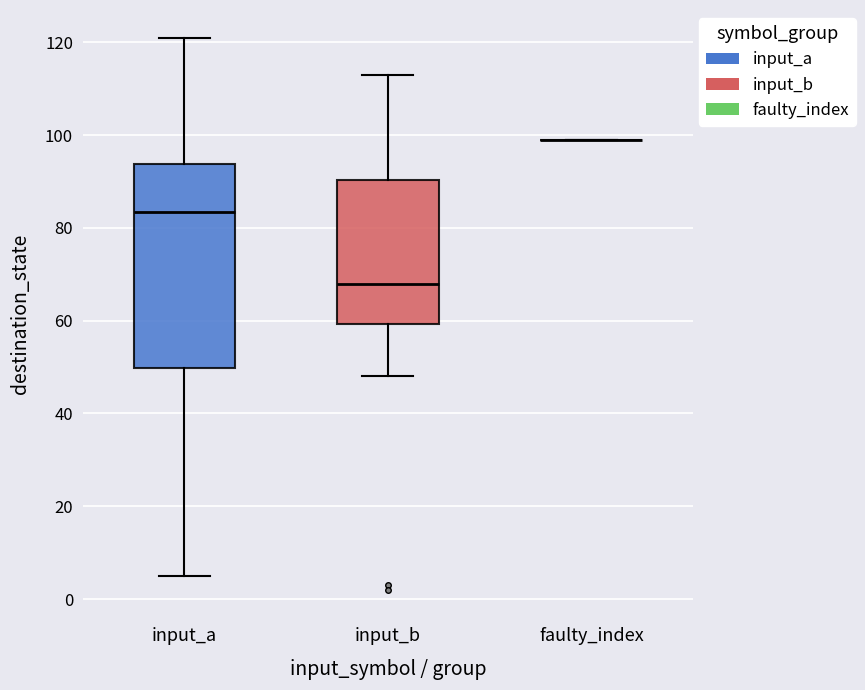

Reading left to right, transcribe this box plot: for each box, give where its median line is, the range the box spans, and where its two whiskers end, as read against the y-axis. The values are not printed on the chart, so give them approximately, as read against the axis.

input_a: median 84, box 50 to 94, whiskers 6 to 122
input_b: median 68, box 60 to 90, whiskers 48 to 114
faulty_index: box collapsed to a line at 100, whiskers 100 to 100